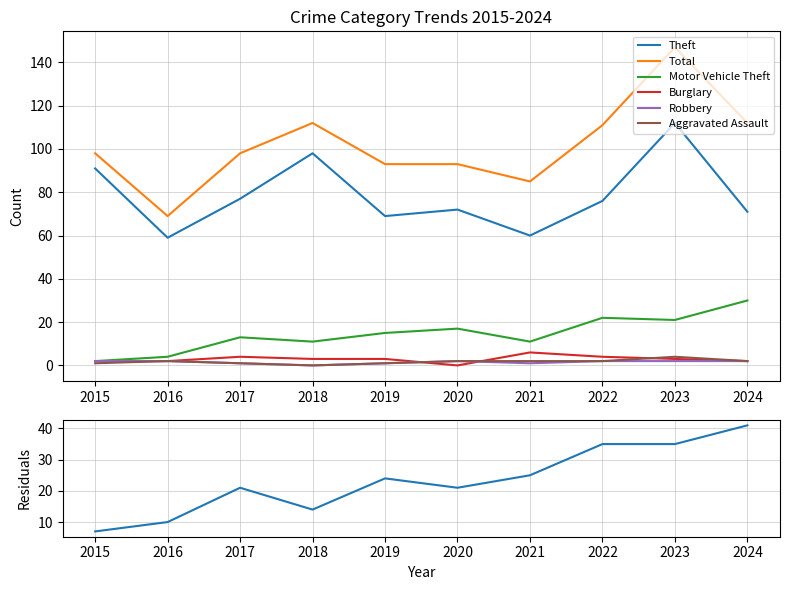

What is the difference between the Motor Vehicle Theft values at 2016 and 2024?

26